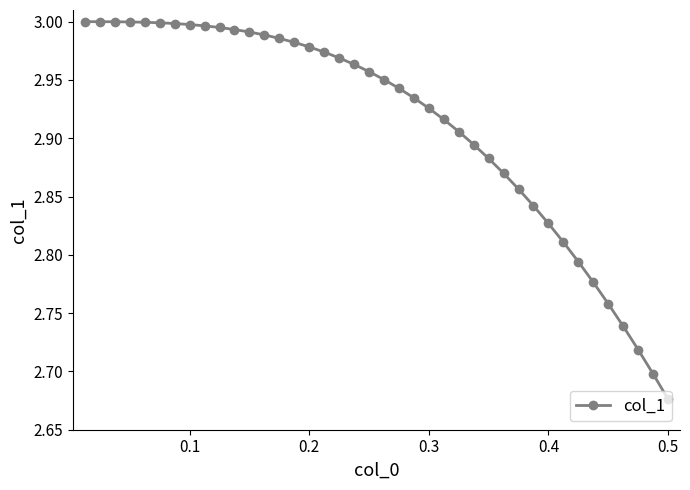

What is the difference between the maximum and second lowest values?

0.3